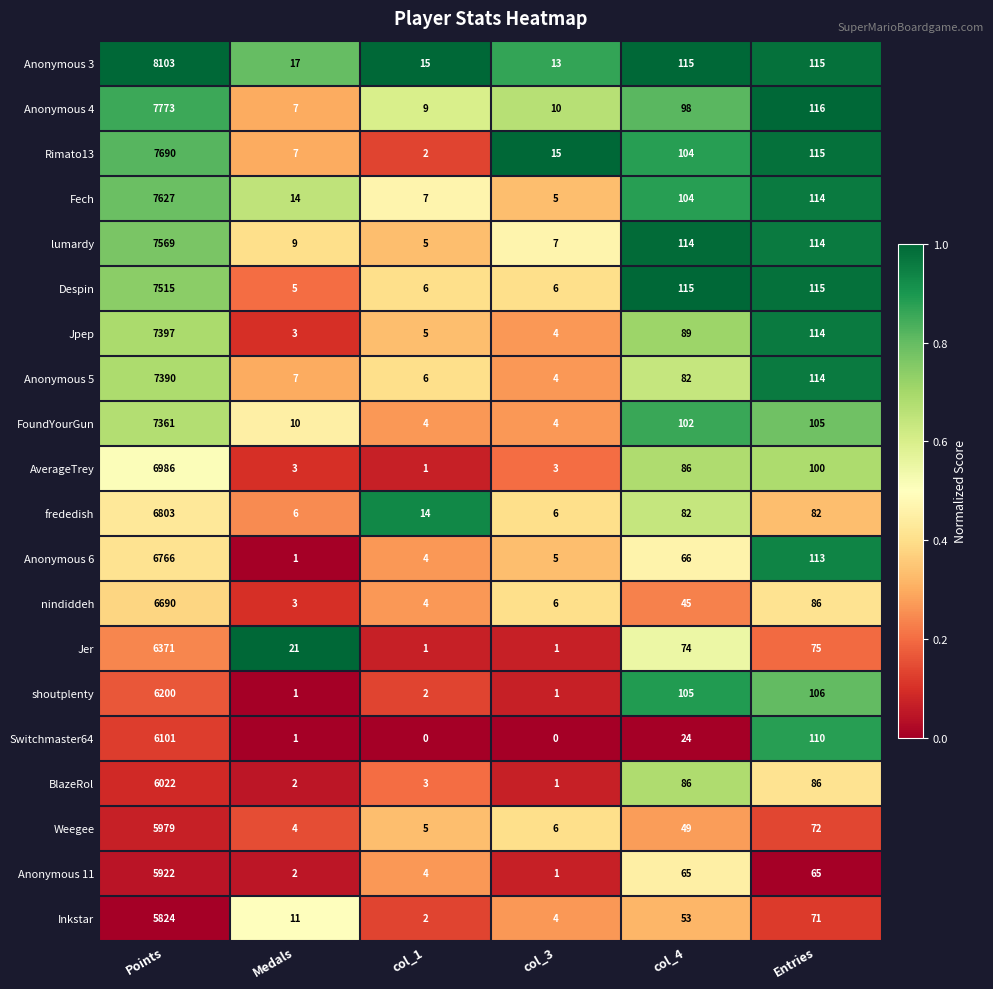

What is the total value across all series at col_4?

1658